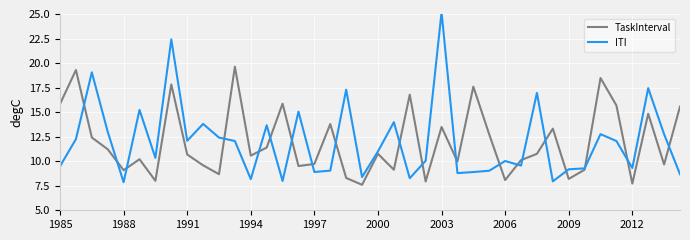

In ITI, how many points are higher than both neighbors (excluding endpoints)?

13